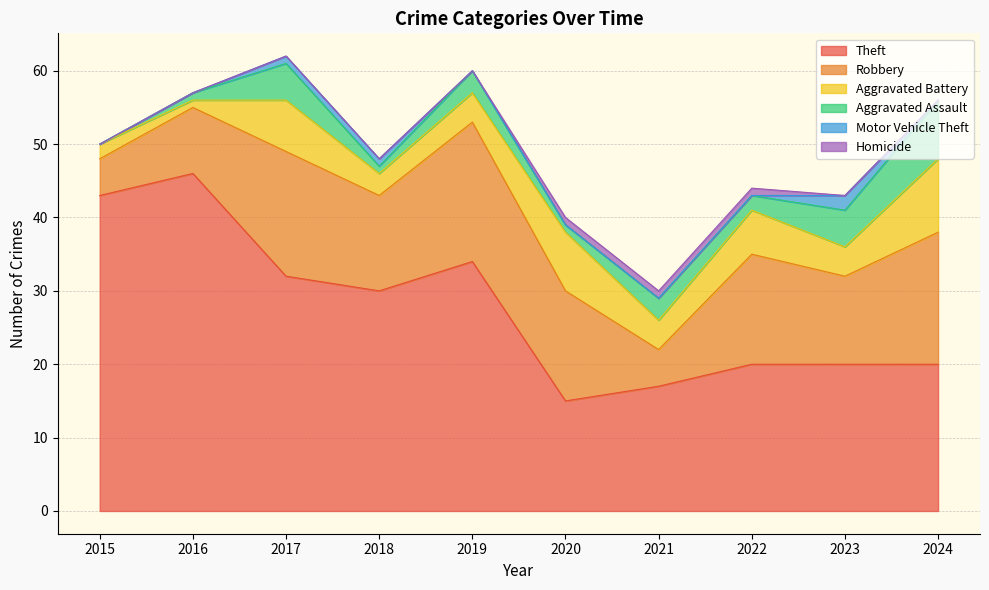

What are all the series names shown in the legend?

Theft, Robbery, Aggravated Battery, Aggravated Assault, Motor Vehicle Theft, Homicide